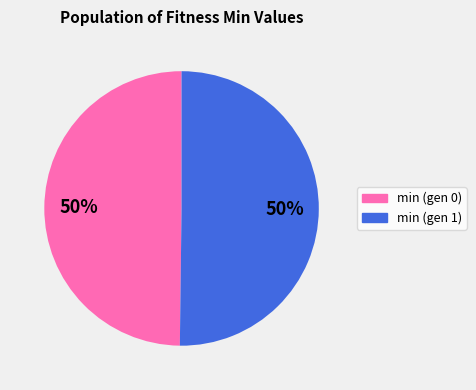

Combined, do min (gen 1) and min (gen 0) account for over 50%?

Yes